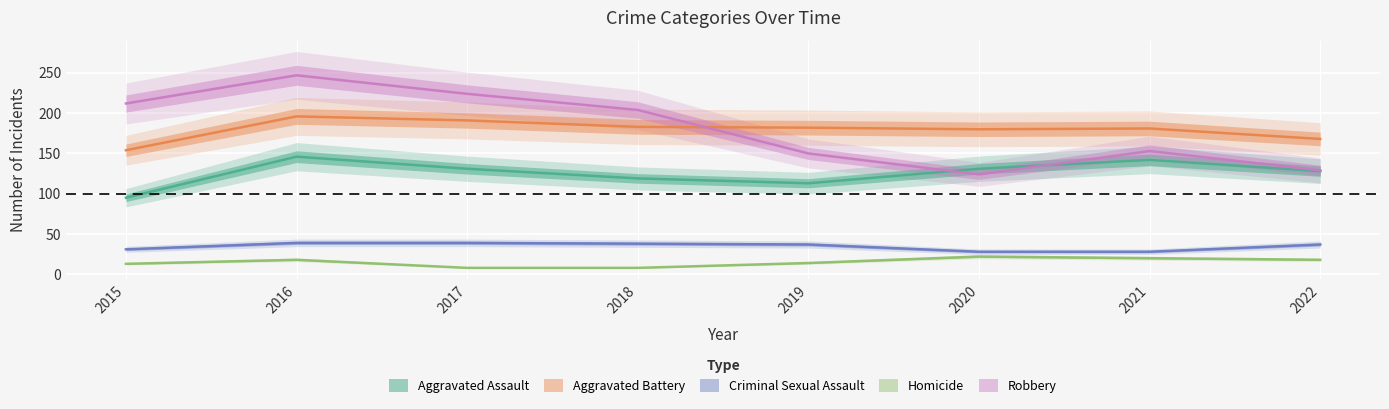

What is the maximum value shown in the chart?

247